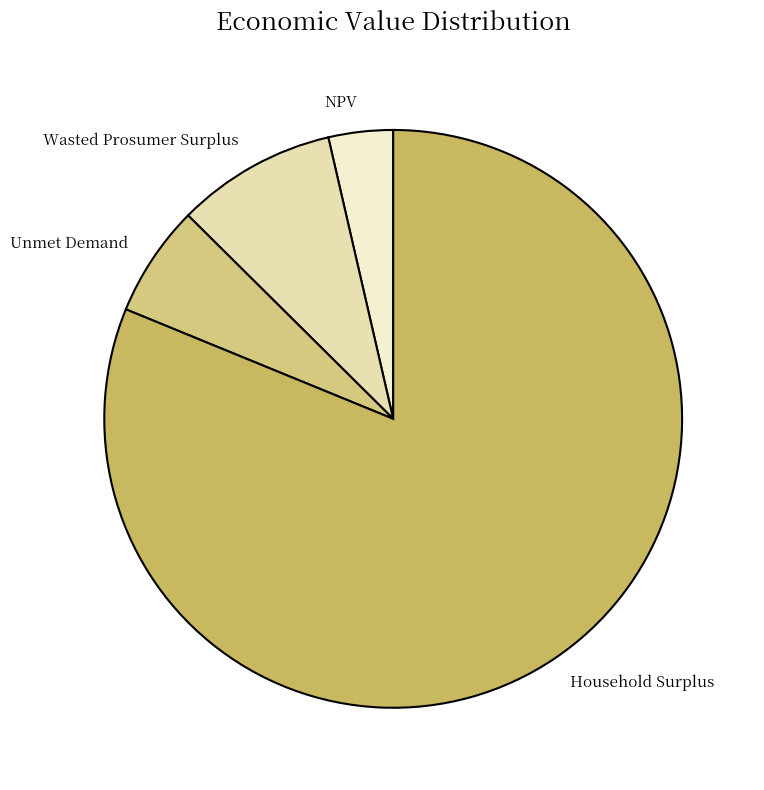

True or false: Household Surplus accounts for 67% of the total.

False